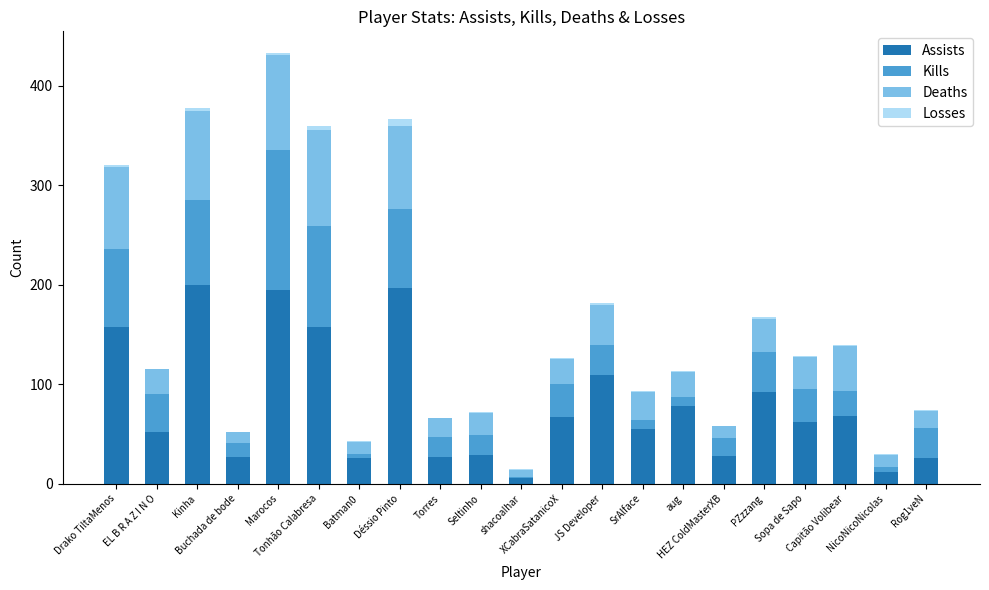

What is the maximum value for Assists?

200